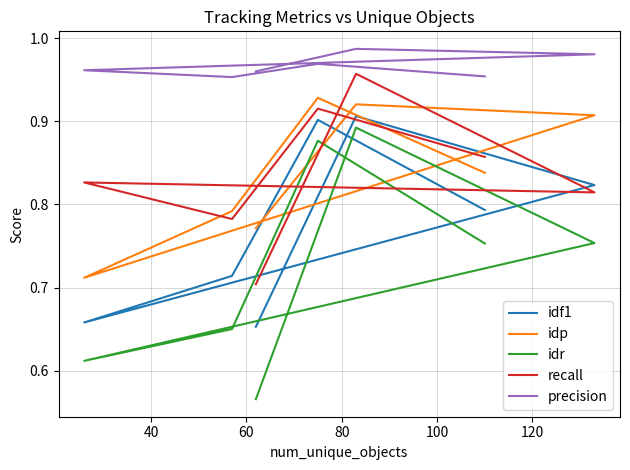

List the series in order of their peak value, lowest first.

idr, idf1, idp, recall, precision